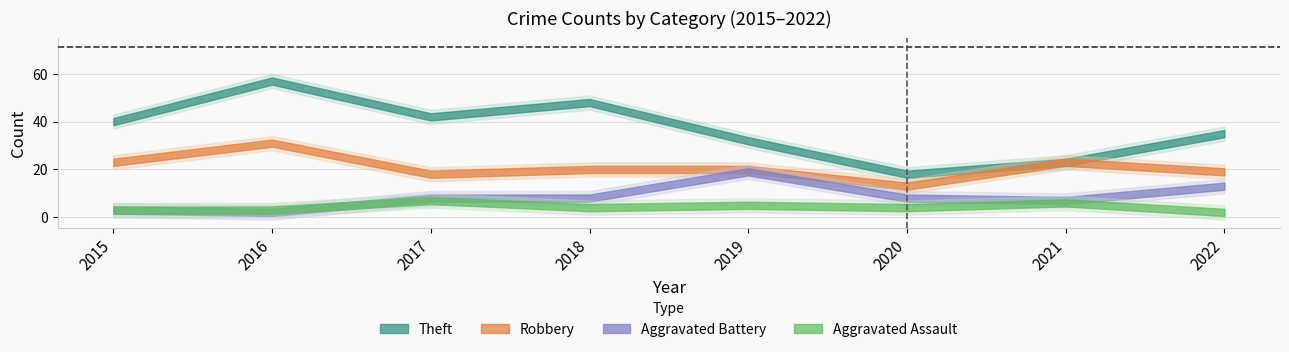

Which series changed the most between 2019 and 2020?

Theft